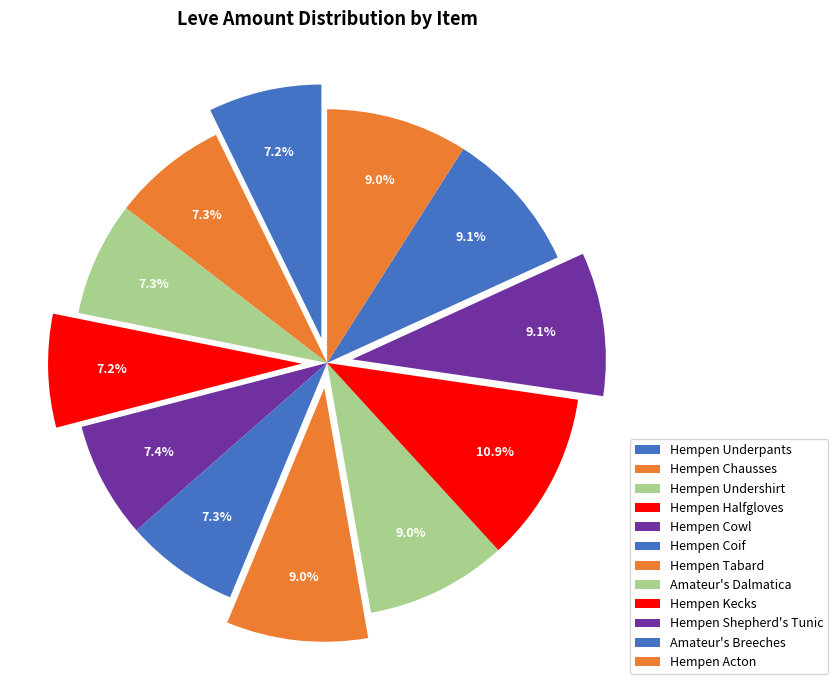

Between Hempen Kecks and Hempen Shepherd's Tunic, which is larger?

Hempen Kecks